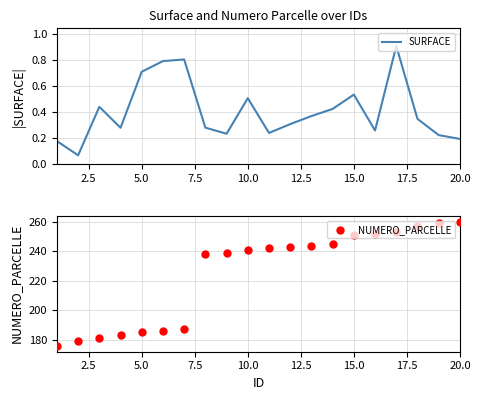

What is the highest value of the SURFACE series?

0.9